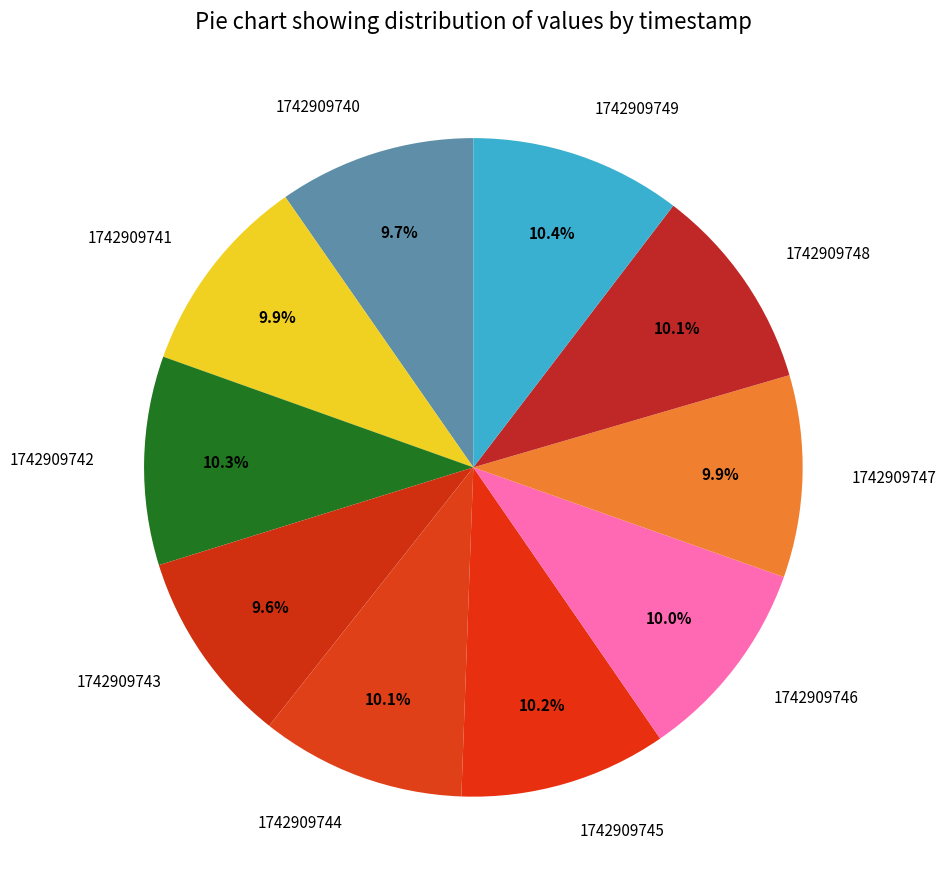

To the nearest percent, what is the average slice percentage?

10%